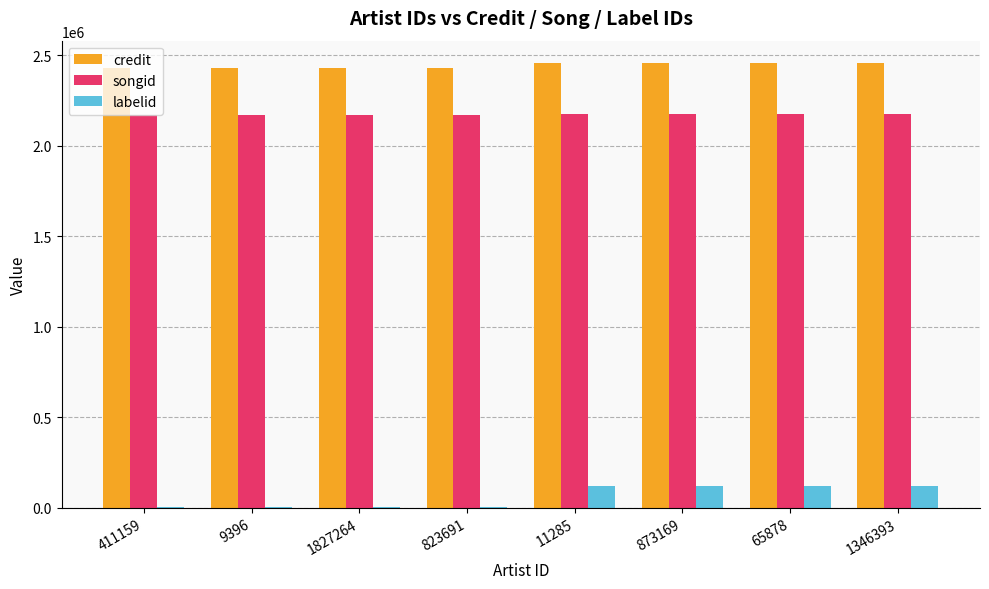

How many series are shown in this chart?

3